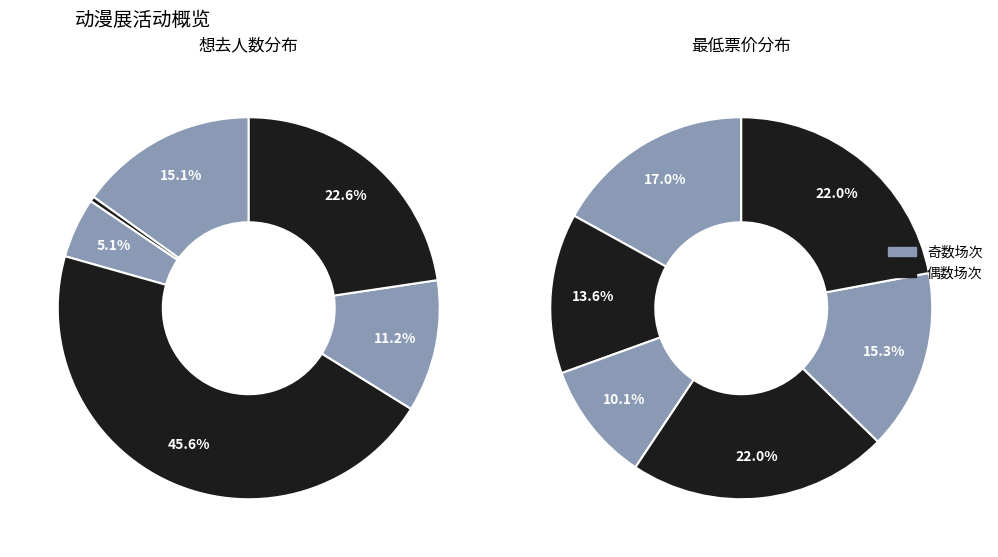

Count the number of slices in the pie.

6